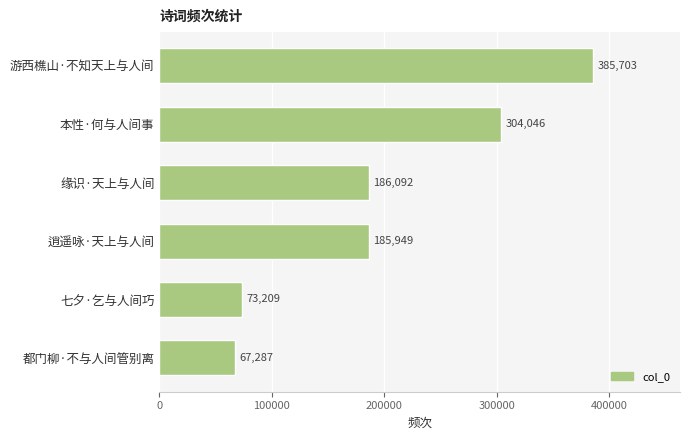

Reading top to bottom, extract all data points from this chart.

385703	304046	186092	185949	73209	67287